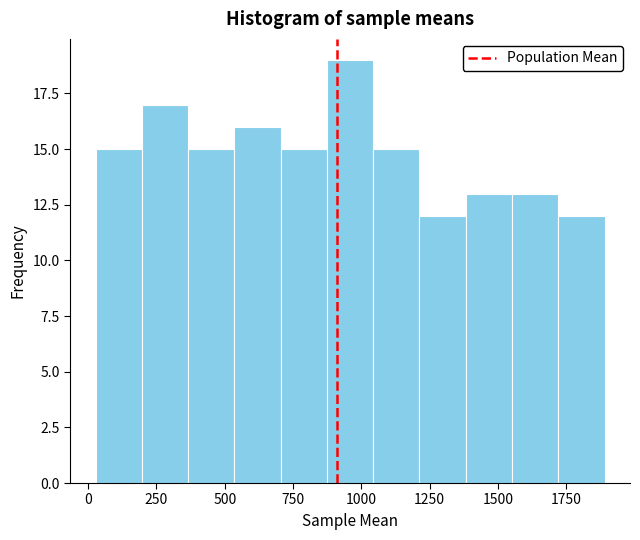

Around what value on the x-axis is the tallest bar? Give the approximate position of its centre, as read against the axis.

950